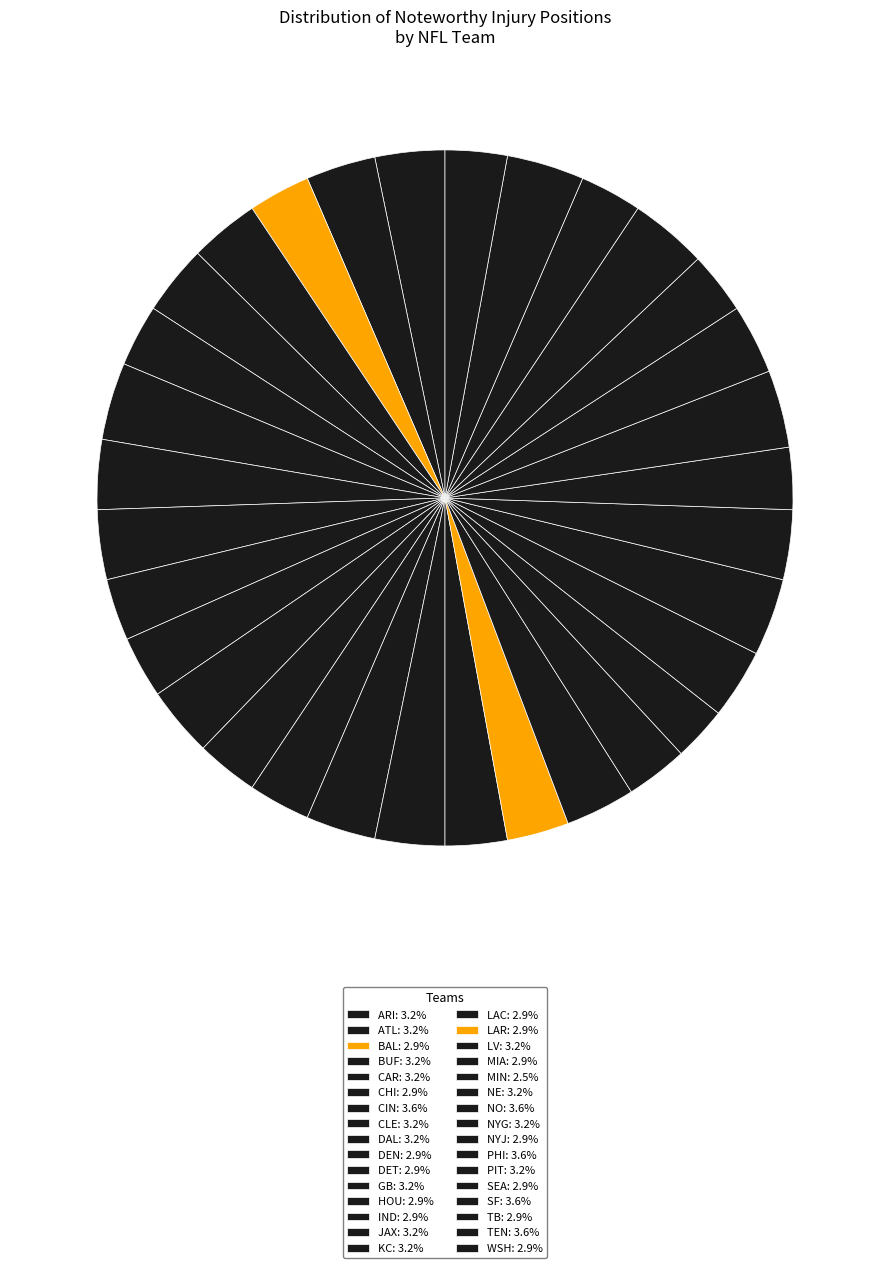

True or false: TB accounts for 3% of the total.

True